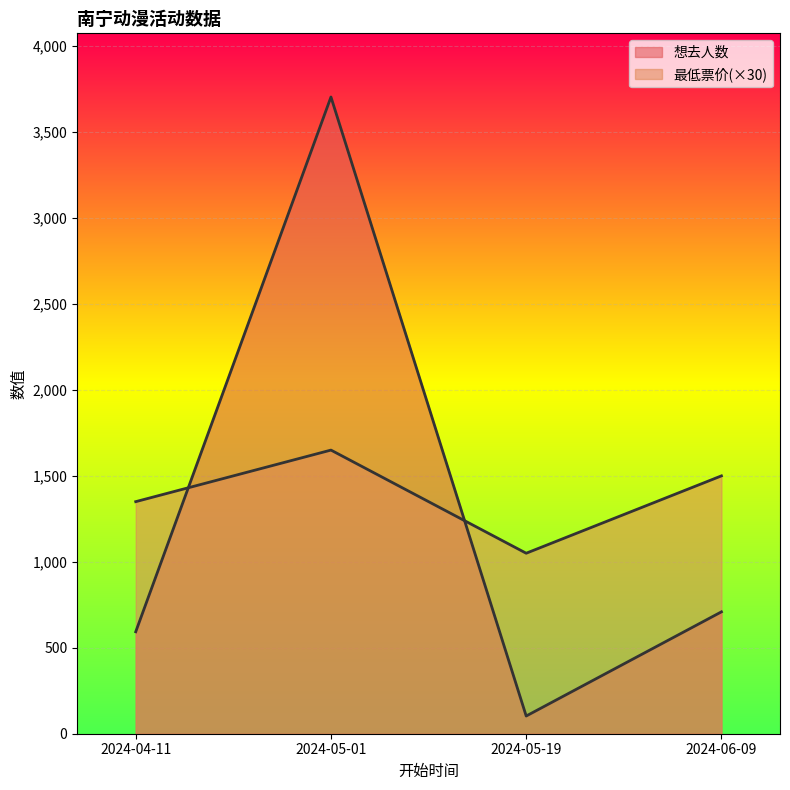

Does the chart display data point markers on the line(s)?

No